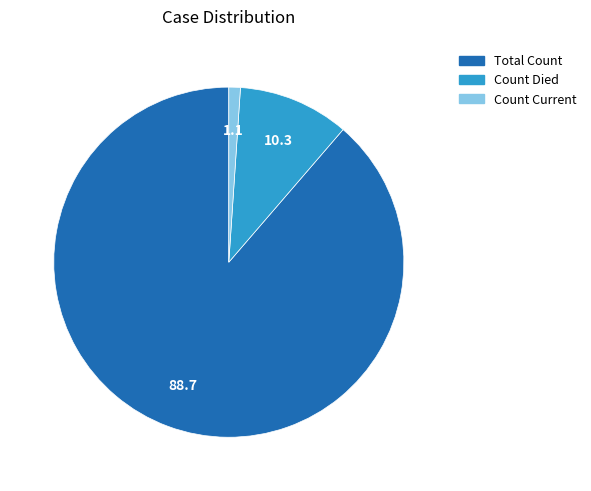

Rank the categories by value from highest to lowest.

Total Count, Count Died, Count Current